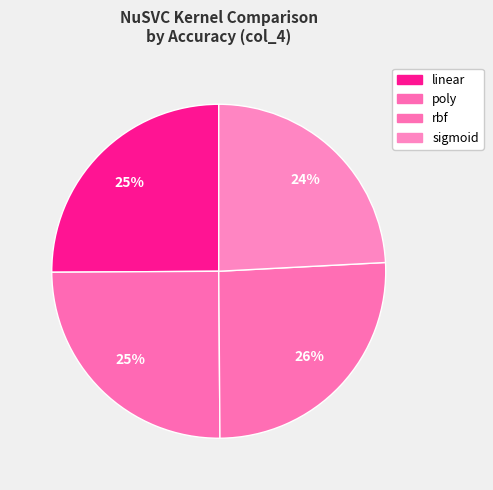

How many slices are in this pie chart?

4